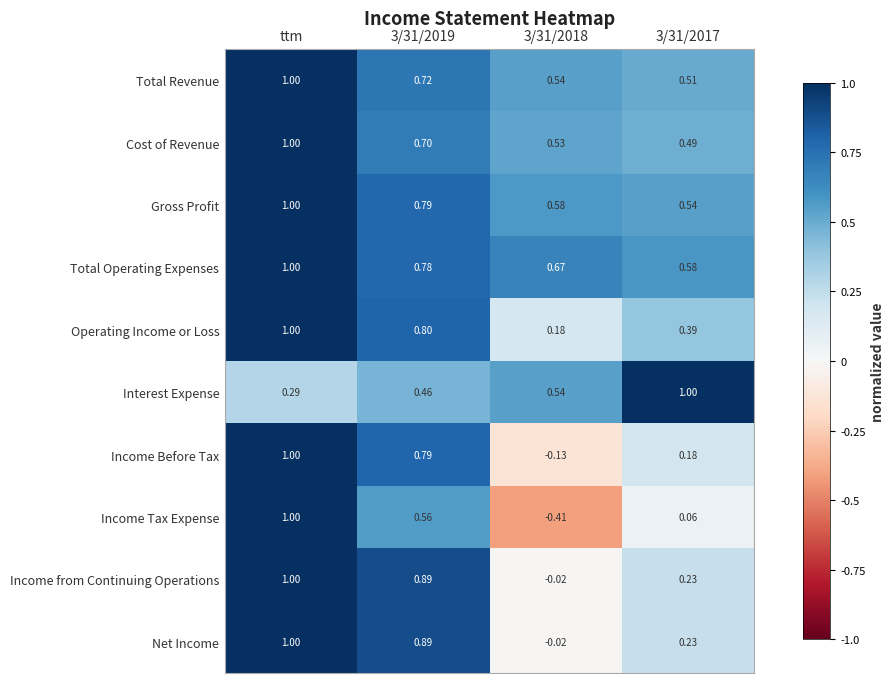

At which label does Income Tax Expense reach its peak?

ttm